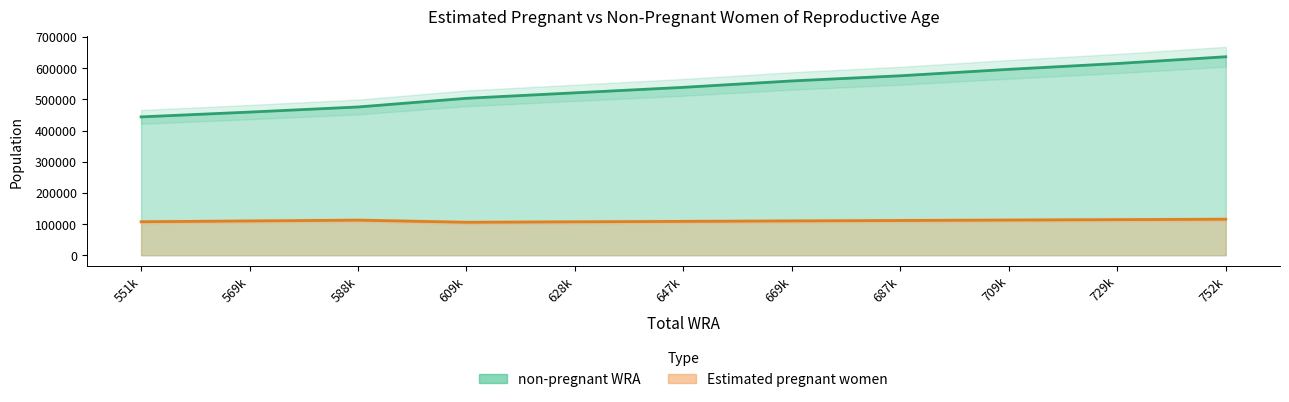

What is the sum of the non-pregnant WRA values at 569k and 752k?

1095629.0